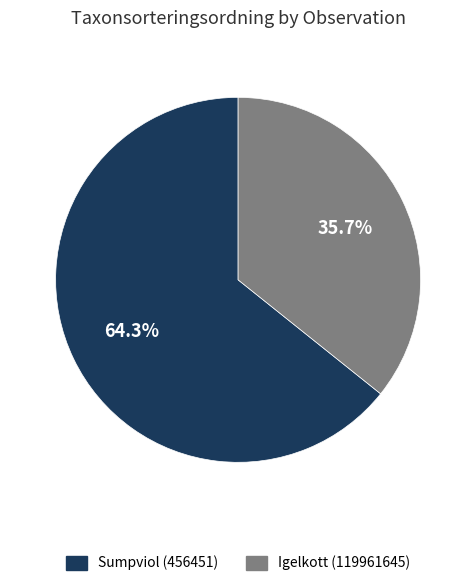

Is there any slice that represents more than half of the pie?

Yes